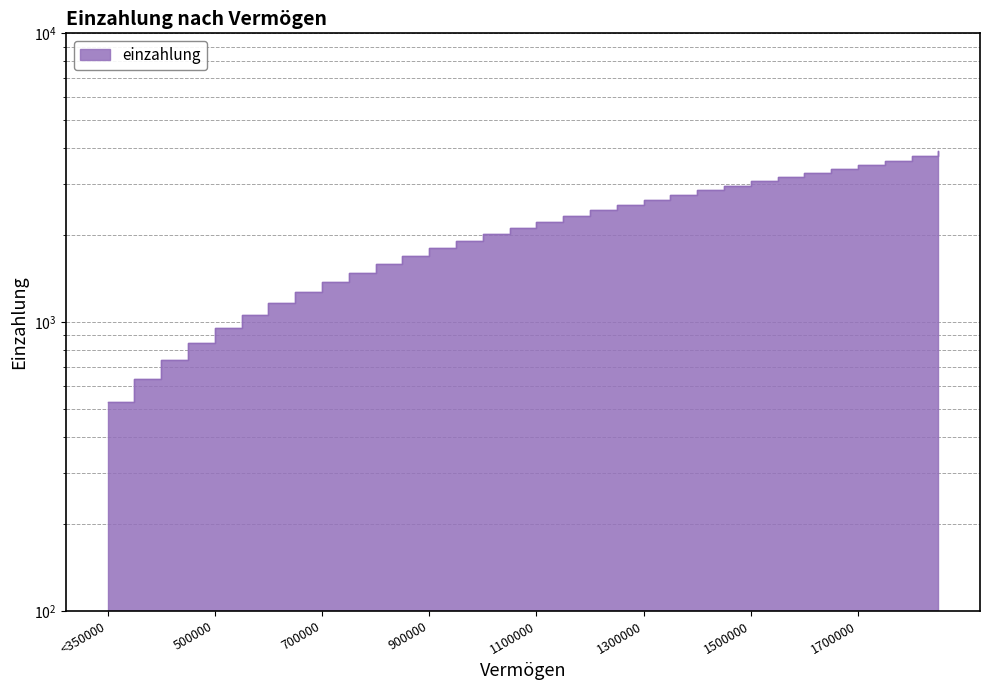

Reading left to right, what are all the values shown in this chart?

530	636	742	848	954	1060	1166	1272	1378	1484	1590	1696	1802	1908	2014	2120	2226	2332	2438	2544	2650	2756	2862	2968	3074	3180	3286	3392	3498	3604	3763	3922